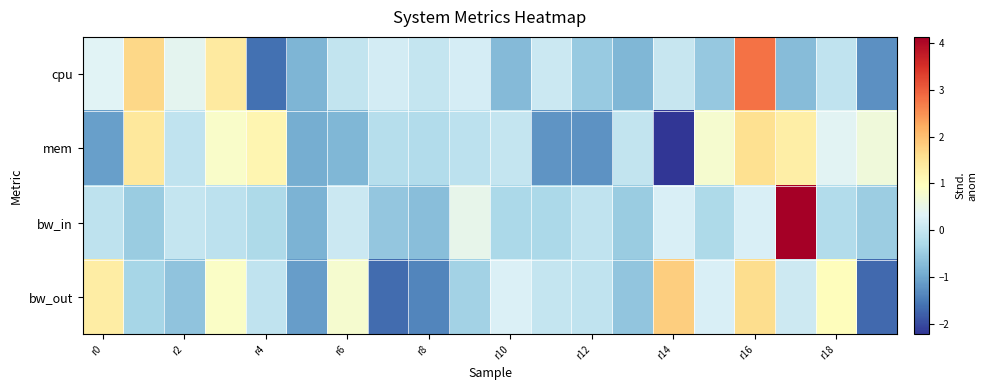

Reading left to right, what are all the values shown in this chart?

cpu: 0.3	1.7	0.4	1.4	-1.6	-0.8	-0.0	0.2	0.0	0.2	-0.8	0.1	-0.5	-0.8	0.0	-0.5	2.8	-0.7	-0.0	-1.3
mem: -1.1	1.4	-0.0	0.9	1.1	-0.9	-0.8	-0.2	-0.2	-0.1	-0.0	-1.2	-1.2	-0.0	-2.2	0.8	1.6	1.3	0.4	0.6
bw_in: -0.1	-0.5	-0.0	-0.1	-0.3	-0.8	0.1	-0.6	-0.7	0.5	-0.3	-0.3	-0.0	-0.5	0.2	-0.3	0.3	4.1	-0.2	-0.5
bw_out: 1.3	-0.4	-0.6	0.9	-0.1	-1.1	0.8	-1.7	-1.4	-0.4	0.3	-0.0	-0.1	-0.6	1.8	0.2	1.6	0.1	1.0	-1.7